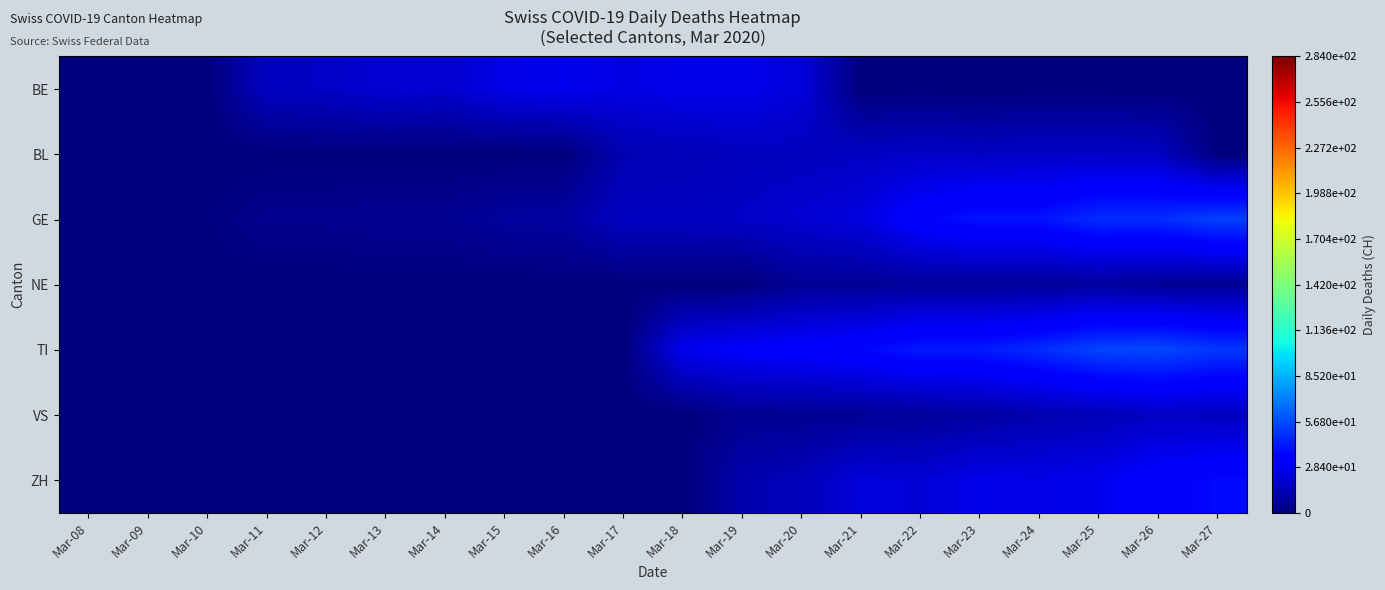

Which has a higher value, Mar-25 or Mar-16?

Mar-16